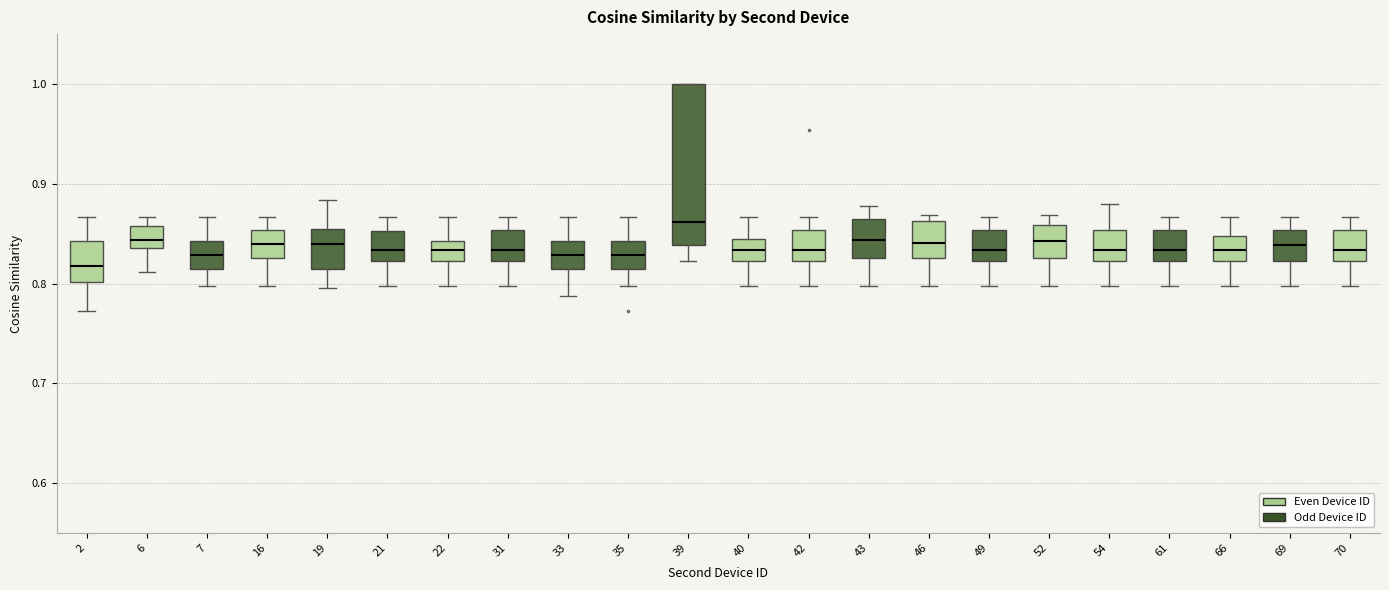

Reading left to right, read every box against the y-axis: the position of its median line, the range the box covers, and the ends of its whiskers. The values are not printed on the chart, so give them approximately, as read against the axis.

2: median 0.82, box 0.80 to 0.84, whiskers 0.77 to 0.87
6: median 0.84 (inside the box), box 0.84 to 0.86, whiskers 0.81 to 0.87
7: median 0.83, box 0.81 to 0.84, whiskers 0.80 to 0.87
16: median 0.84, box 0.83 to 0.85, whiskers 0.80 to 0.87
19: median 0.84, box 0.81 to 0.85, whiskers 0.80 to 0.88
21: median 0.83, box 0.82 to 0.85, whiskers 0.80 to 0.87
22: median 0.83, box 0.82 to 0.84, whiskers 0.80 to 0.87
31: median 0.83, box 0.82 to 0.85, whiskers 0.80 to 0.87
33: median 0.83, box 0.81 to 0.84, whiskers 0.79 to 0.87
35: median 0.83, box 0.81 to 0.84, whiskers 0.80 to 0.87
39: median 0.86, box 0.84 to 1.00, whiskers 0.82 to 1.00
40: median 0.83, box 0.82 to 0.84, whiskers 0.80 to 0.87
42: median 0.83, box 0.82 to 0.85, whiskers 0.80 to 0.87
43: median 0.84, box 0.83 to 0.86, whiskers 0.80 to 0.88
46: median 0.84, box 0.83 to 0.86, whiskers 0.80 to 0.87
49: median 0.83, box 0.82 to 0.85, whiskers 0.80 to 0.87
52: median 0.84, box 0.83 to 0.86, whiskers 0.80 to 0.87
54: median 0.83, box 0.82 to 0.85, whiskers 0.80 to 0.88
61: median 0.83, box 0.82 to 0.85, whiskers 0.80 to 0.87
66: median 0.83, box 0.82 to 0.85, whiskers 0.80 to 0.87
69: median 0.84, box 0.82 to 0.85, whiskers 0.80 to 0.87
70: median 0.83, box 0.82 to 0.85, whiskers 0.80 to 0.87